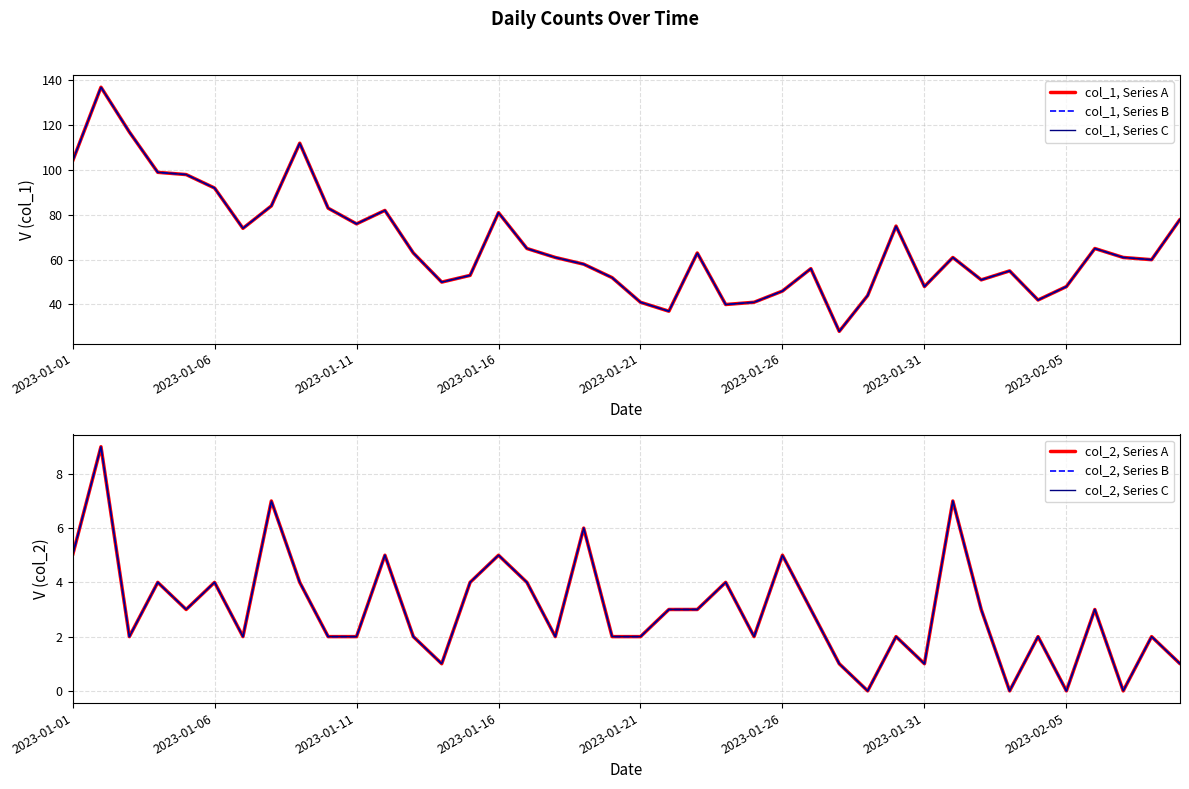

The col_1, Series B series shows 121 at 11. True or false?

False